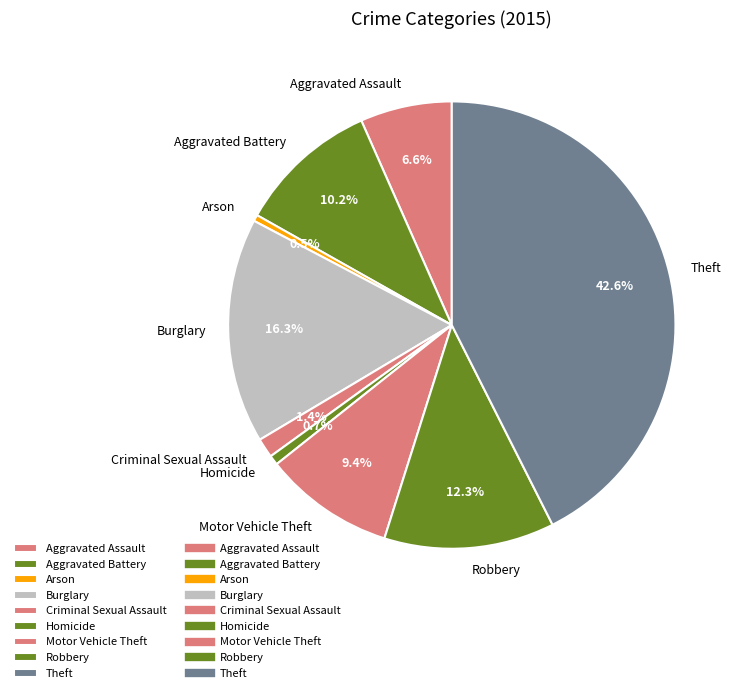

Does Arson account for over 50% of the chart?

No